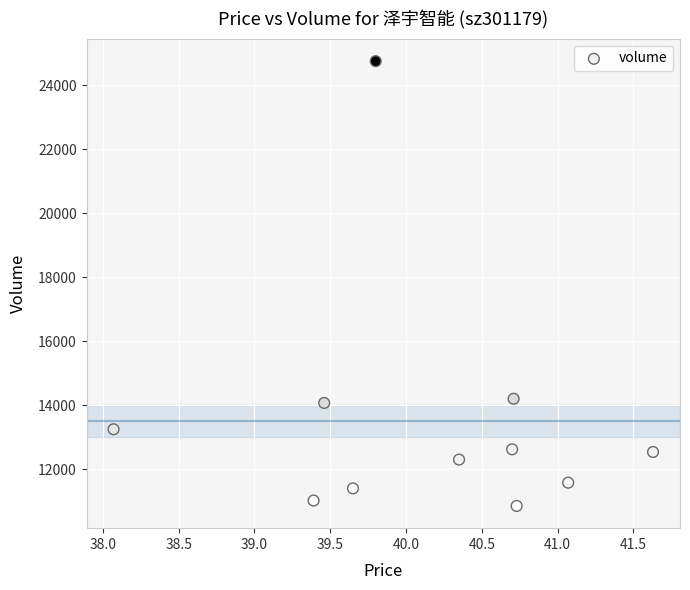

What is the average Y value?

13507